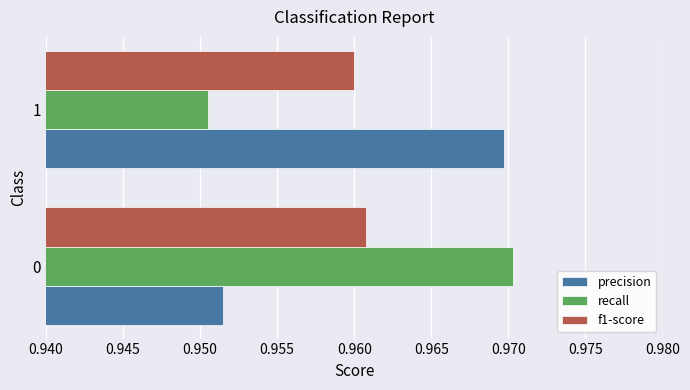

What is the total value across all series at 0?

2.9